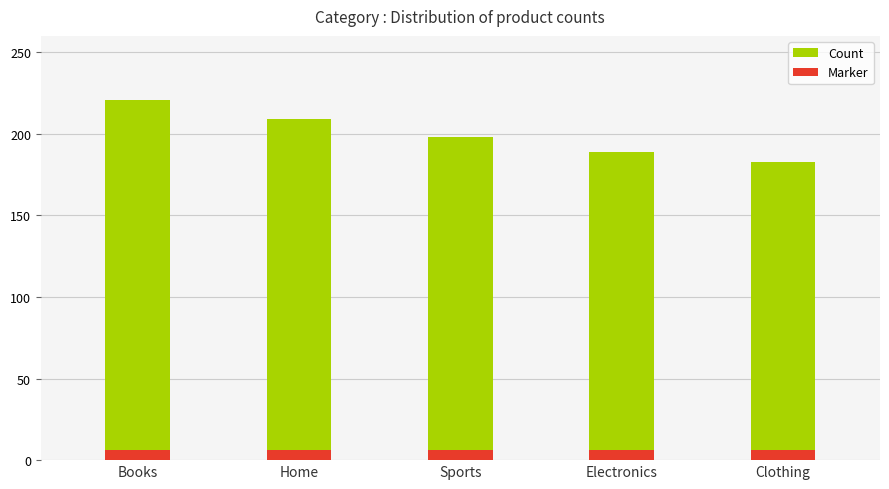

Reading right to left, list all the values displayed in this chart.

183	189	198	209	221